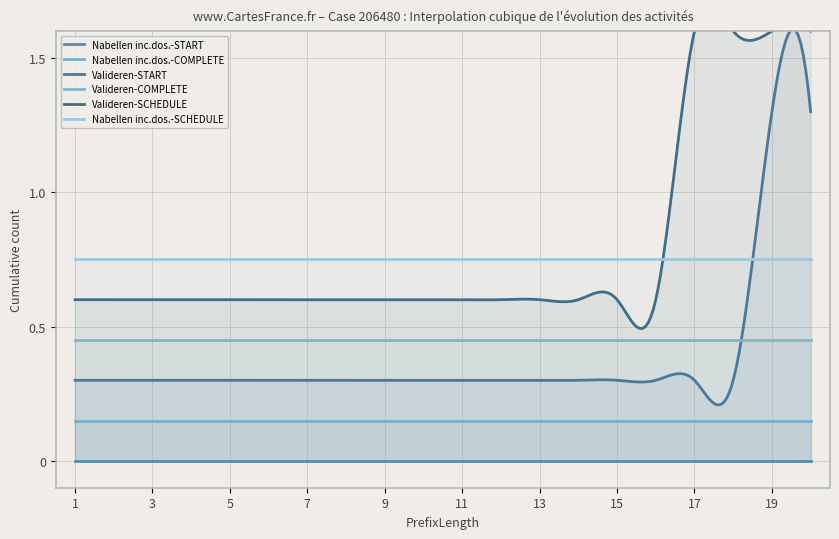

Reading right to left, extract all data points from this chart.

W_Nabellen incomplete dossiers-START: 20=0	19=0	18=0	17=0	16=0	15=0	14=0	13=0	12=0	11=0	10=0	9=0	8=0	7=0	6=0	5=0	4=0	3=0	2=0	1=0
W_Nabellen incomplete dossiers-COMPLETE: 20=0	19=0	18=0	17=0	16=0	15=0	14=0	13=0	12=0	11=0	10=0	9=0	8=0	7=0	6=0	5=0	4=0	3=0	2=0	1=0
W_Valideren aanvraag-START: 20=1	19=1	18=0	17=0	16=0	15=0	14=0	13=0	12=0	11=0	10=0	9=0	8=0	7=0	6=0	5=0	4=0	3=0	2=0	1=0
W_Valideren aanvraag-COMPLETE: 20=0	19=0	18=0	17=0	16=0	15=0	14=0	13=0	12=0	11=0	10=0	9=0	8=0	7=0	6=0	5=0	4=0	3=0	2=0	1=0
W_Valideren aanvraag-SCHEDULE: 20=1	19=1	18=1	17=1	16=0	15=0	14=0	13=0	12=0	11=0	10=0	9=0	8=0	7=0	6=0	5=0	4=0	3=0	2=0	1=0
W_Nabellen incomplete dossiers-SCHEDULE: 20=0	19=0	18=0	17=0	16=0	15=0	14=0	13=0	12=0	11=0	10=0	9=0	8=0	7=0	6=0	5=0	4=0	3=0	2=0	1=0